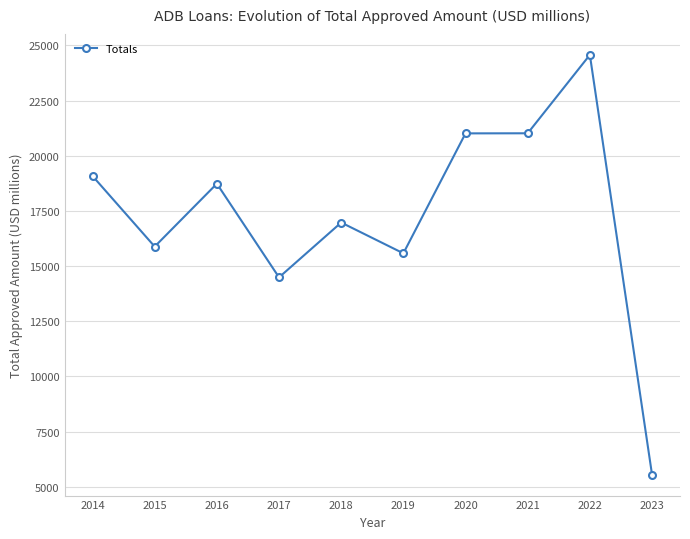

Is it true that the value at 2023 is 5556?

True